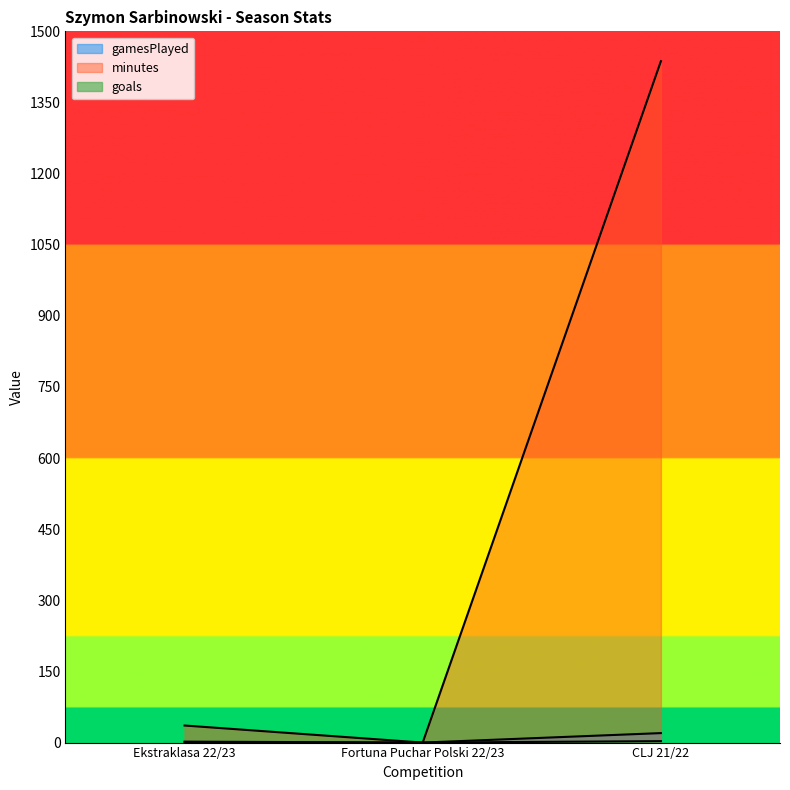

Which series has the largest total across all categories?

minutes